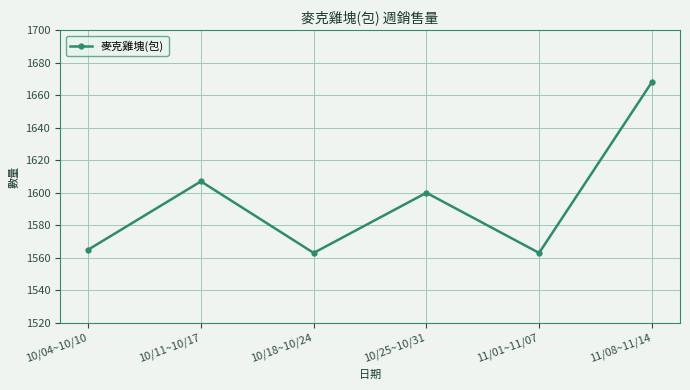

Reading left to right, extract all data points from this chart.

1565	1607	1563	1600	1563	1668